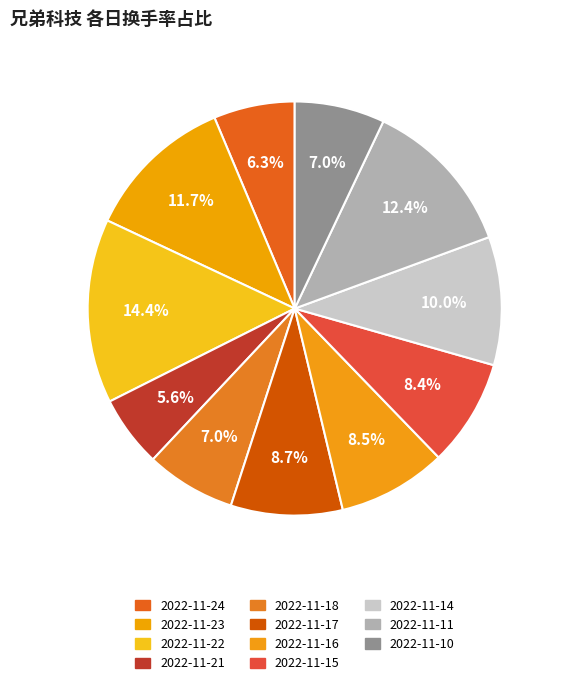

What is the total percentage of 2022-11-24 and 2022-11-11?

18.7%